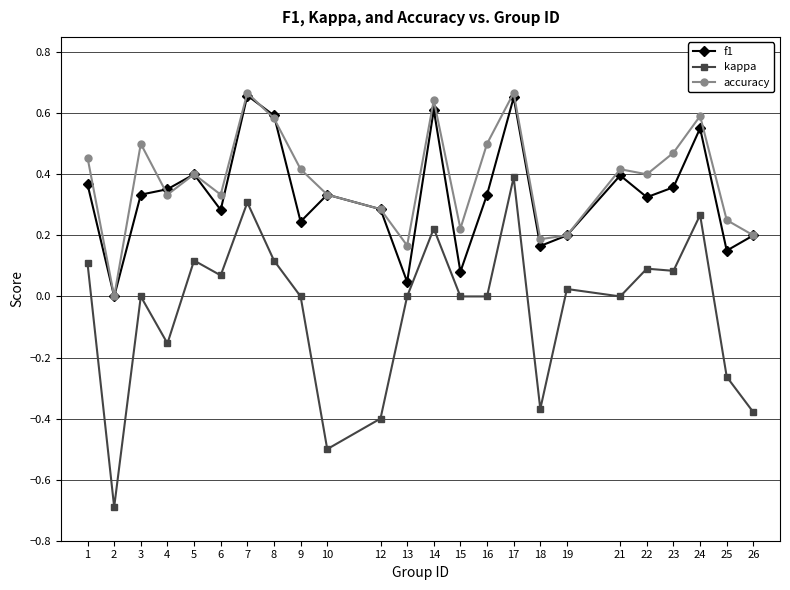

Which series changed the most between 3 and 12?

kappa